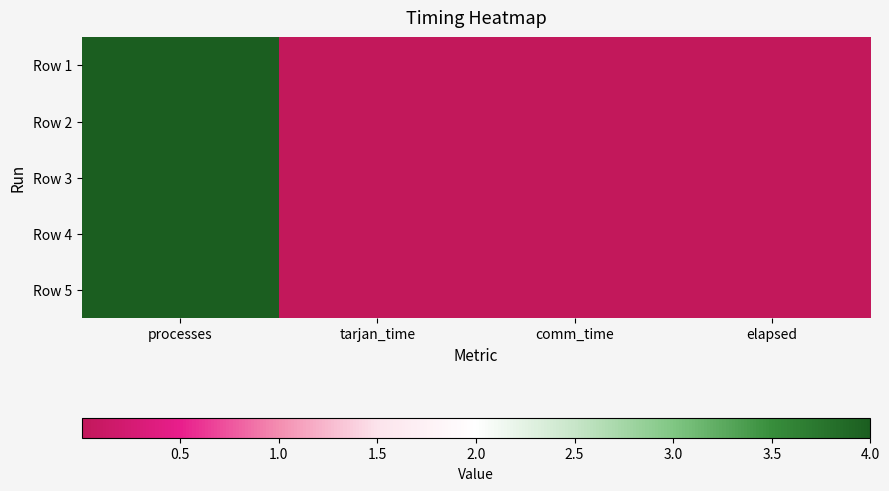

At comm_time, list the series in order from largest to smallest.

Row 2, Row 3, Row 1, Row 4, Row 5